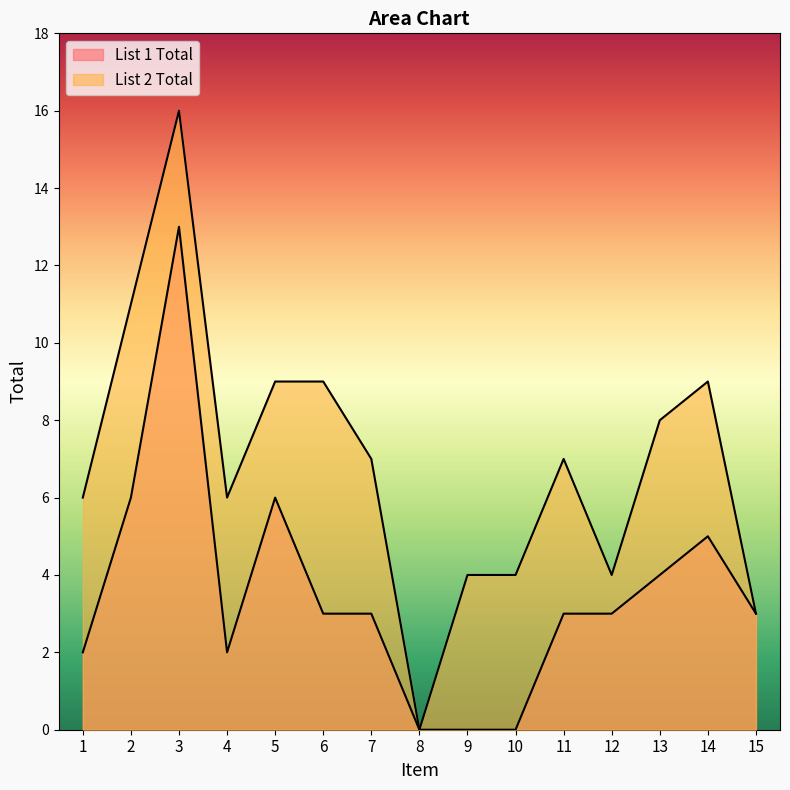

Does the chart have visible grid lines?

No